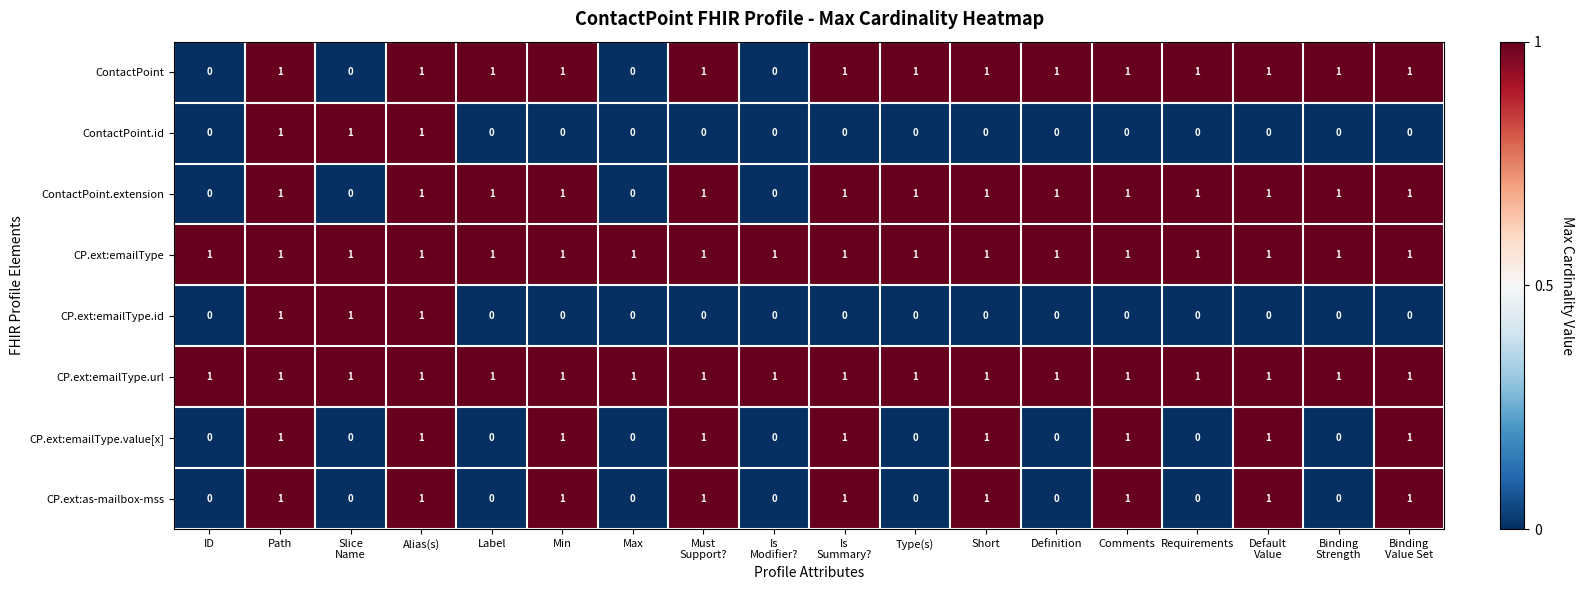

Is it true that ContactPoint.id equals 0 at Path?

False